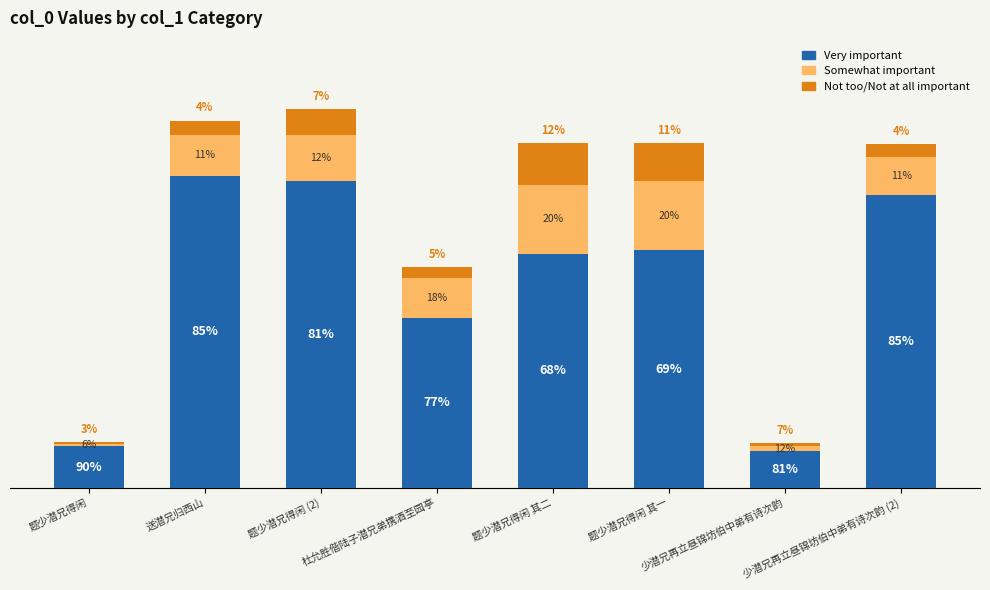

List the labels in order of value, largest first.

题少潜兄得闲 (2), 送潜兄归西山, 题少潜兄得闲 其一, 题少潜兄得闲 其二, 少潜兄再立昼锦坊伯中弟有诗次韵 (2), 杜允胜偕陆子潜兄弟携酒至园亭, 题少潜兄得闲, 少潜兄再立昼锦坊伯中弟有诗次韵